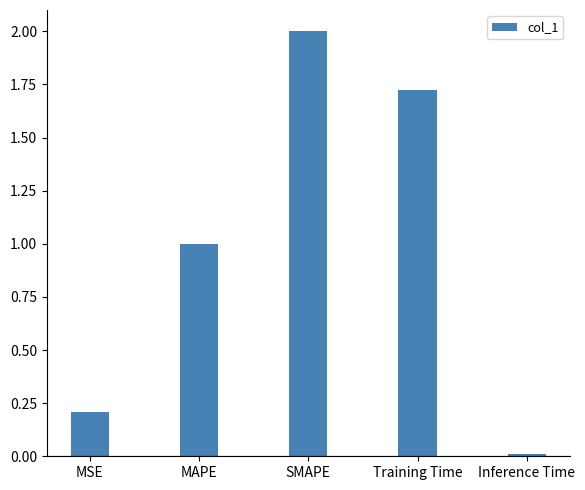

The chart shows a value of 0.2 at MSE. True or false?

True